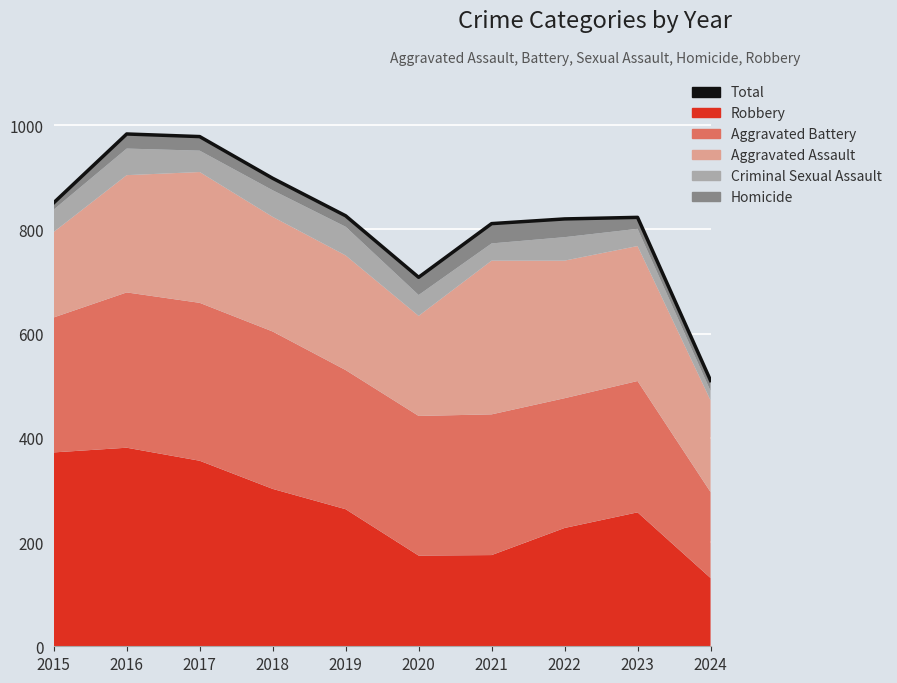

What is the average value?

821